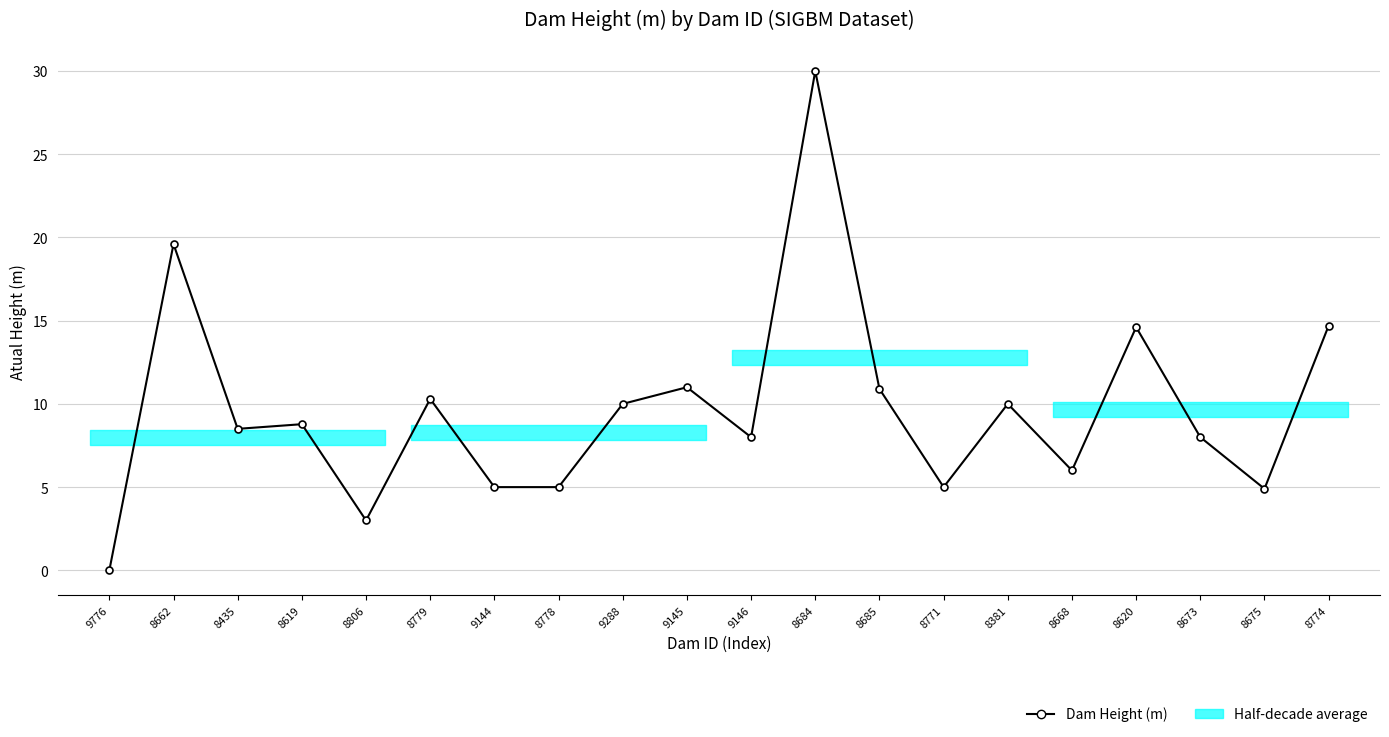

The chart shows a value of 6.0 at 8668. True or false?

True